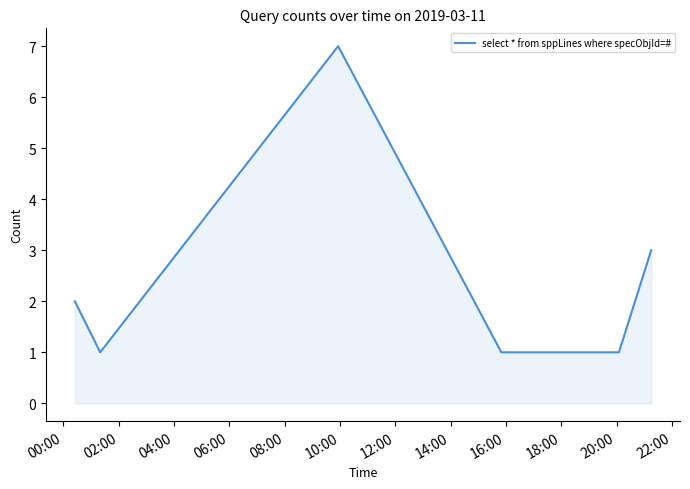

What is the difference between the maximum and minimum values?

6